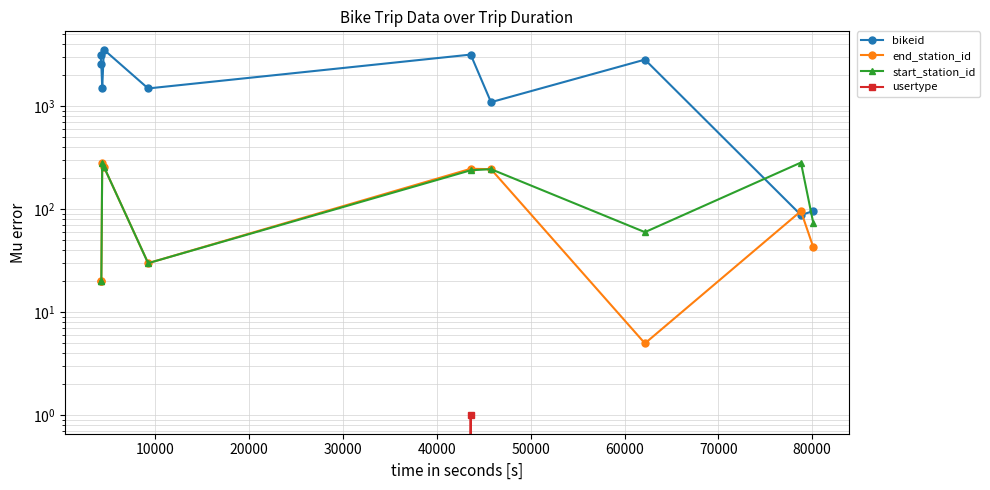

How many lines are shown in the chart?

4